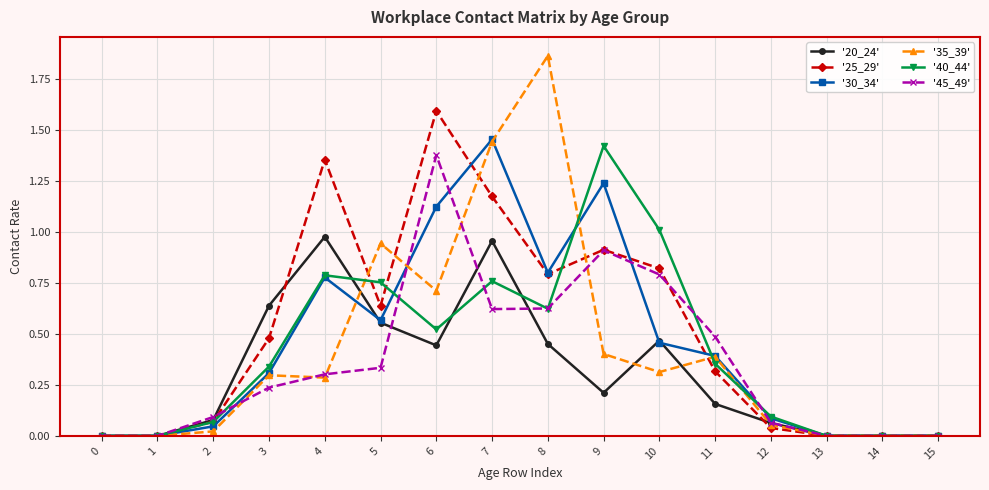

The '40_44' series shows 0.1 at 2. True or false?

True